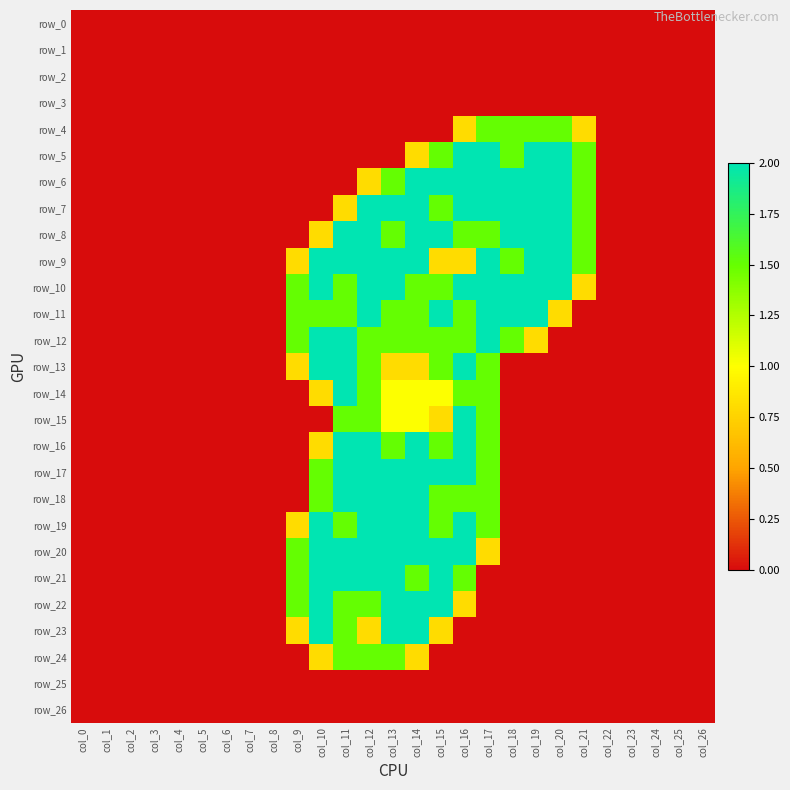

At how many categories does at least one series exceed 1?

13